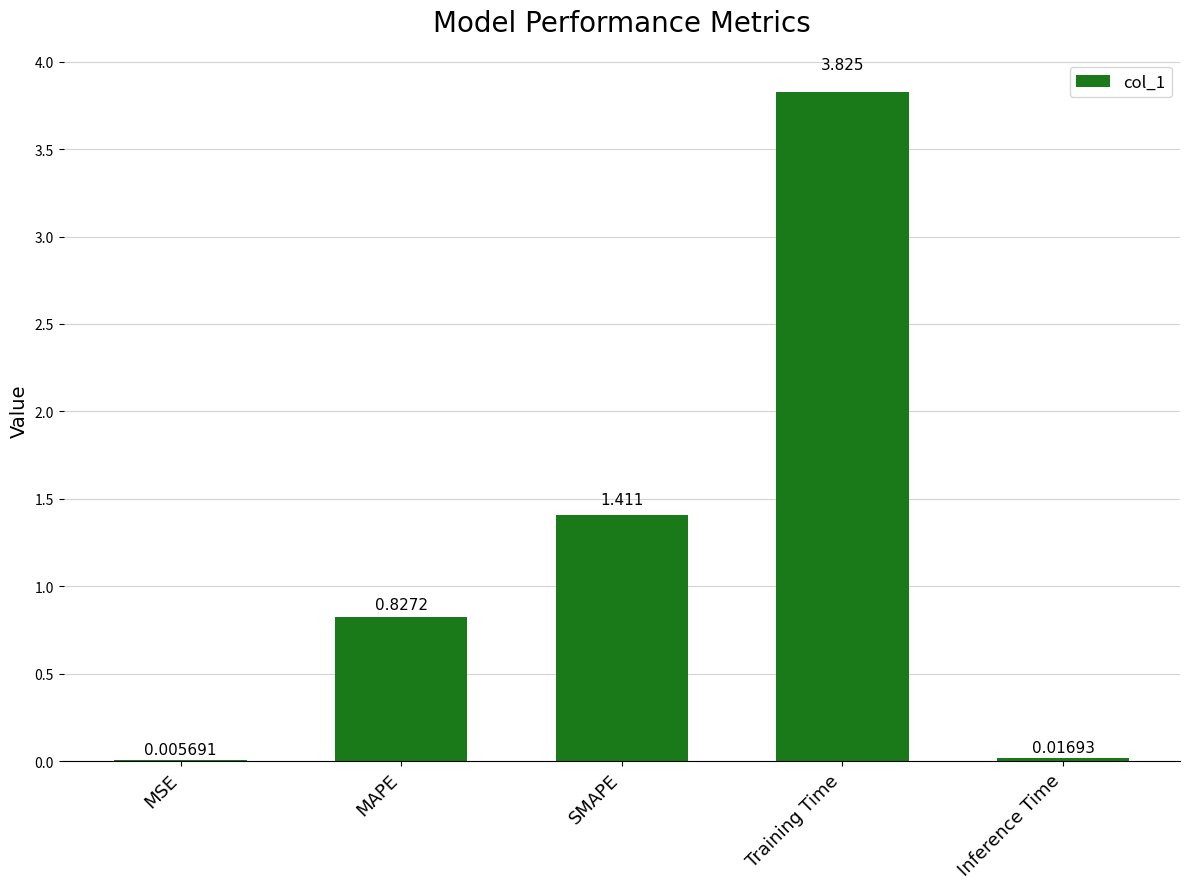

Which category has the highest value across all series?

Training Time